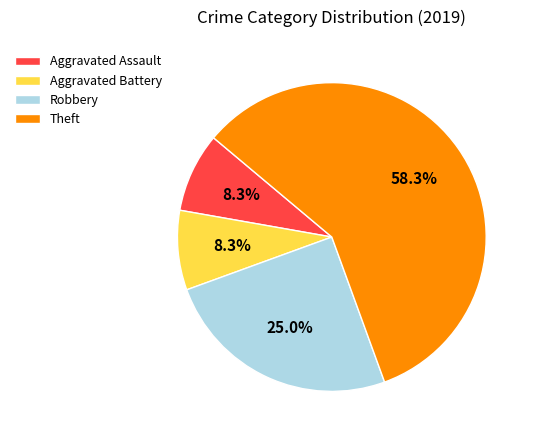

What percentage is the Aggravated Battery slice, to the nearest percent?

8%